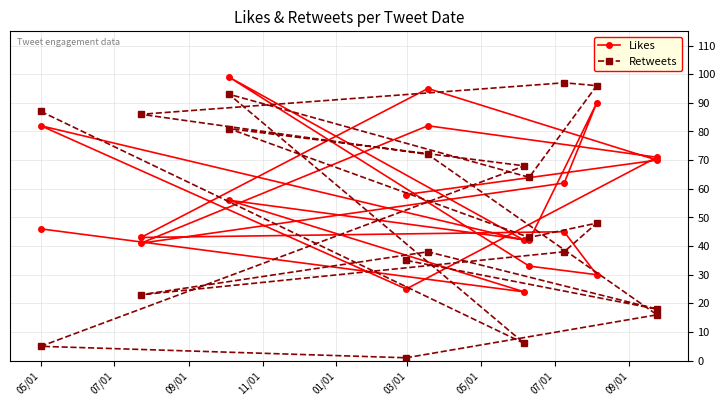

What are all the series names shown in the legend?

Likes, Retweets